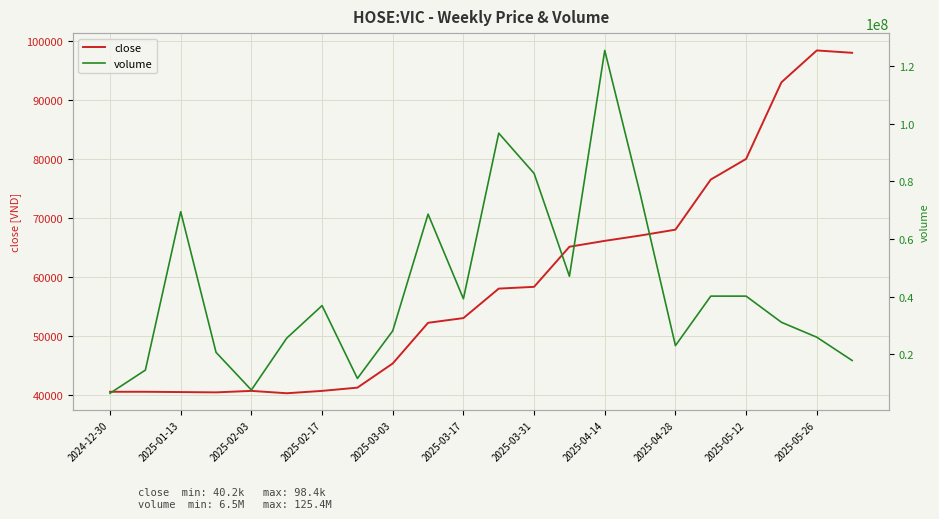

What value does the close series have at 21, to the nearest 100?

98000